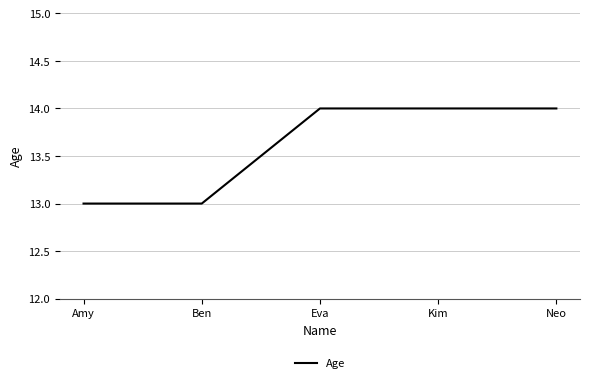

Read the value at Neo.

14